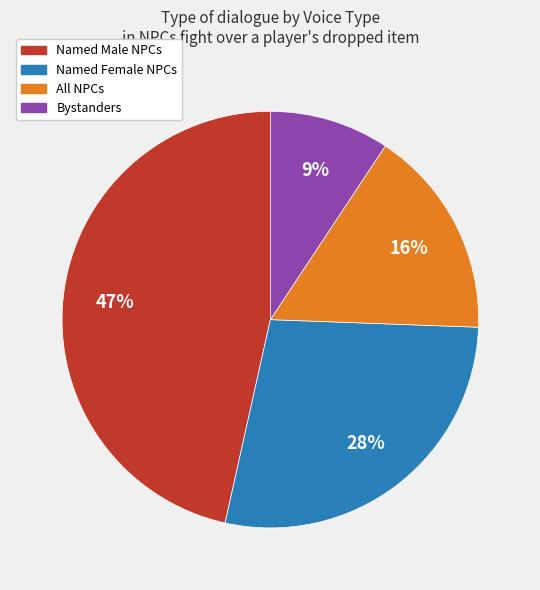

To the nearest percent, what is the average slice percentage?

25%